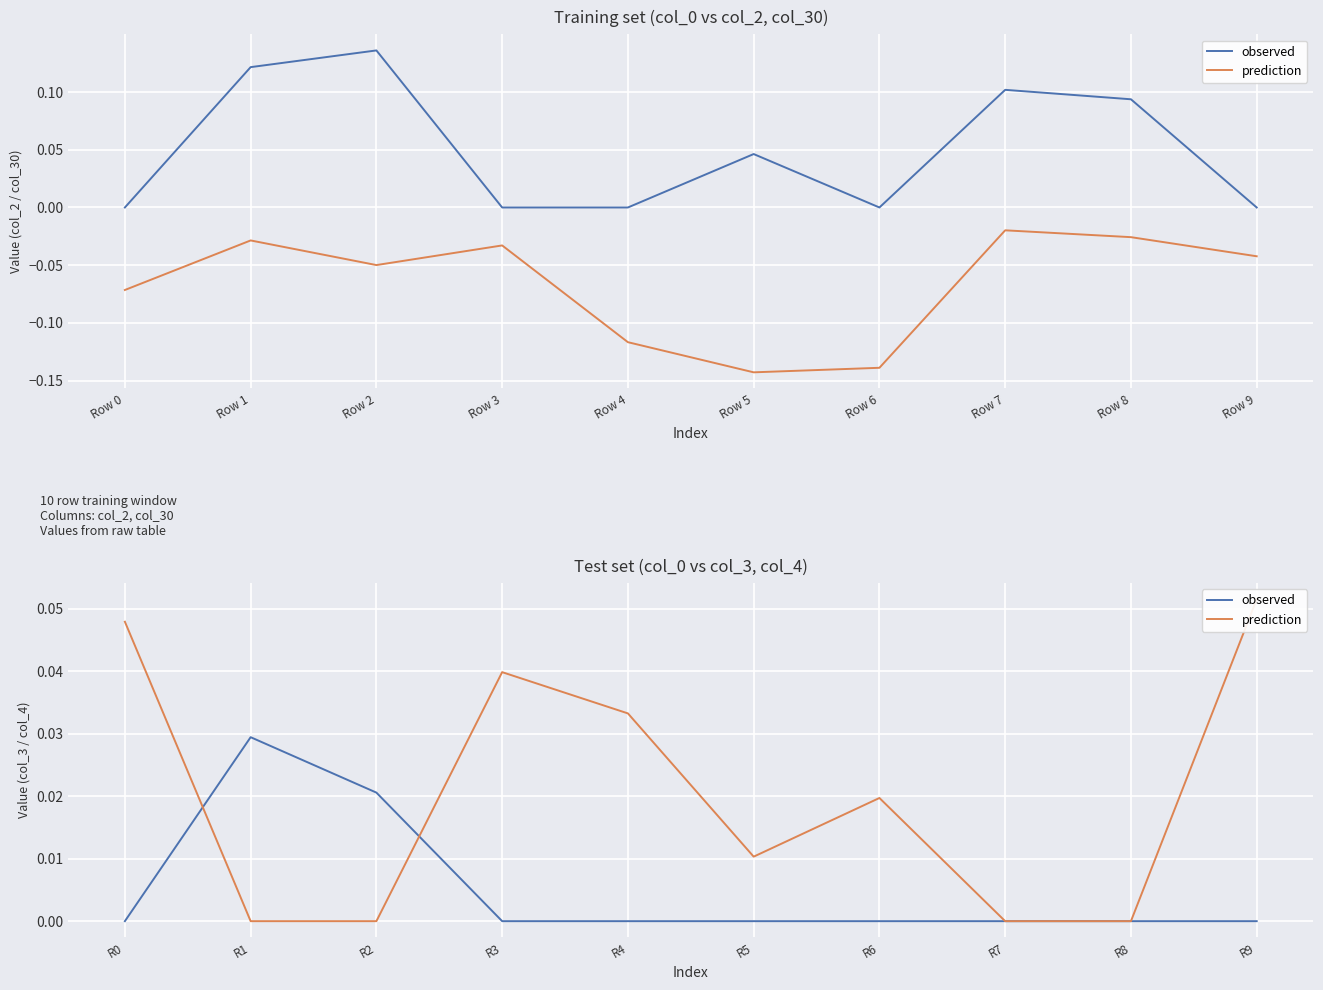

True or false: prediction and observed intersect in this chart.

True